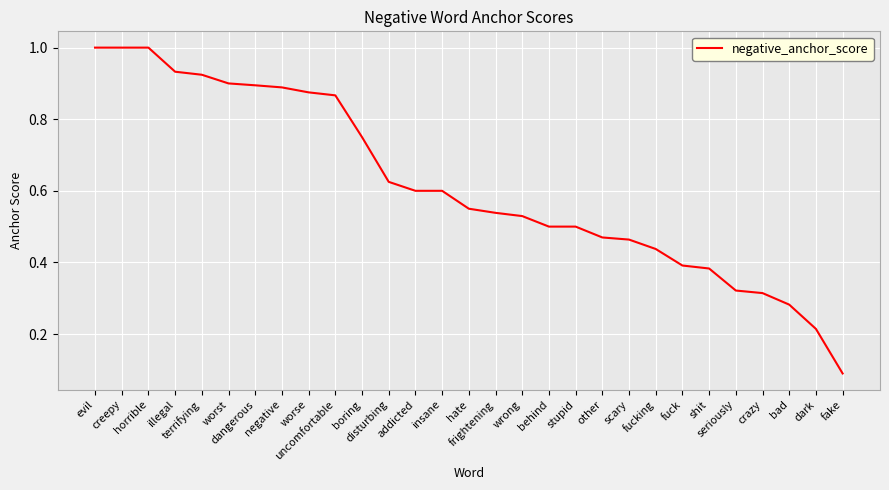

What is the maximum value shown in the chart?

1.0